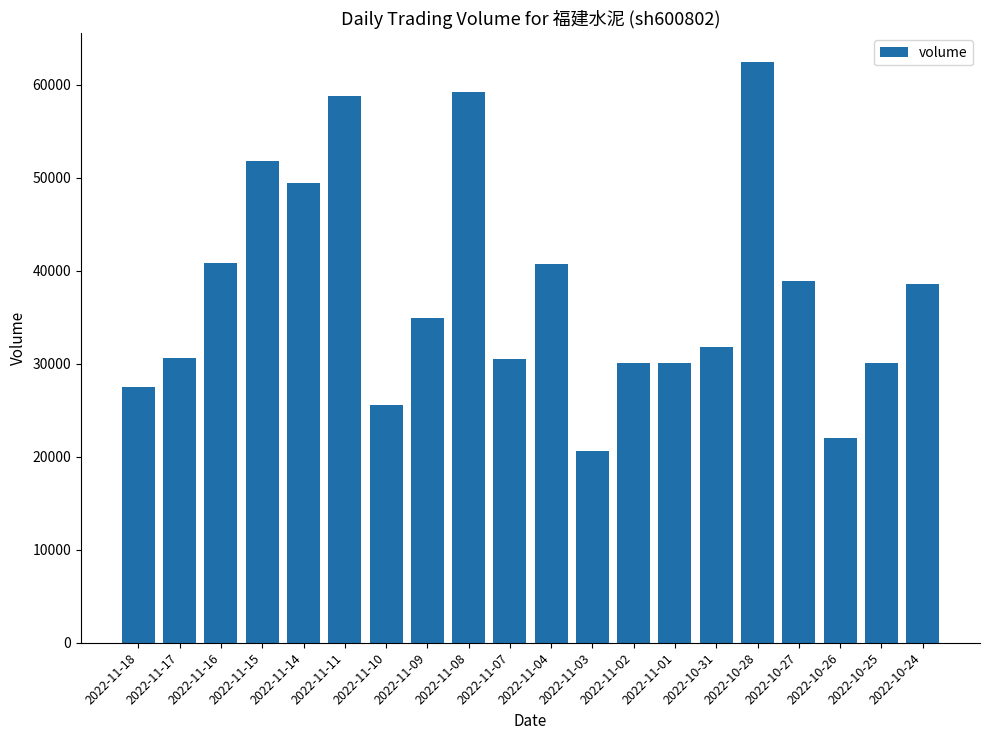

Which label corresponds to the smallest value in the chart?

2022-11-03